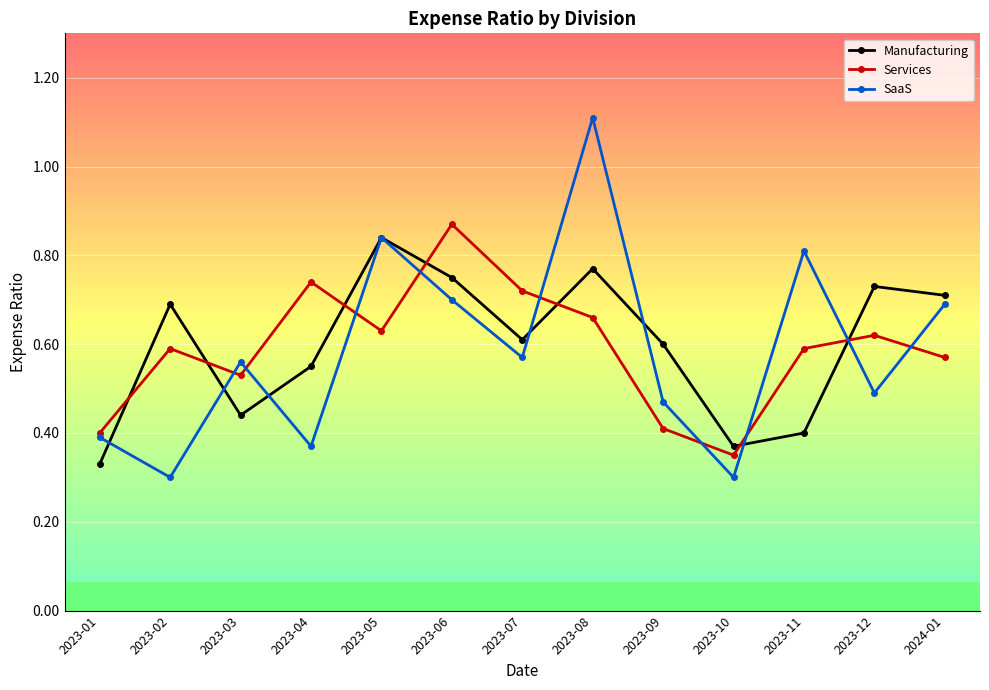

At how many categories does at least one series exceed 0?

13